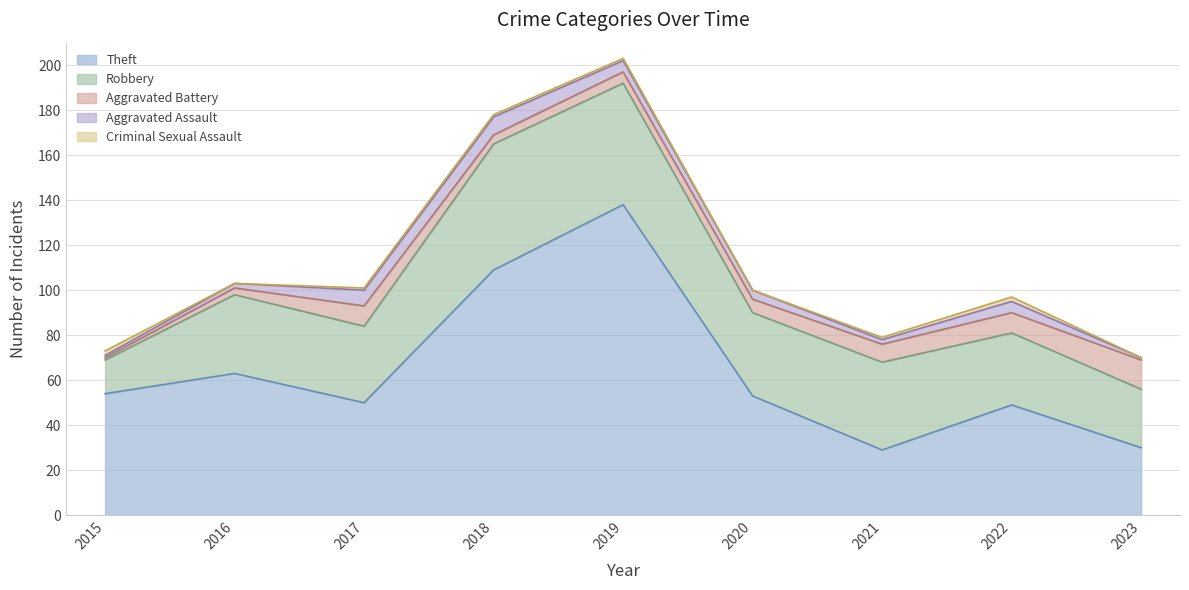

At which label is Aggravated Assault closest to 4?

2020